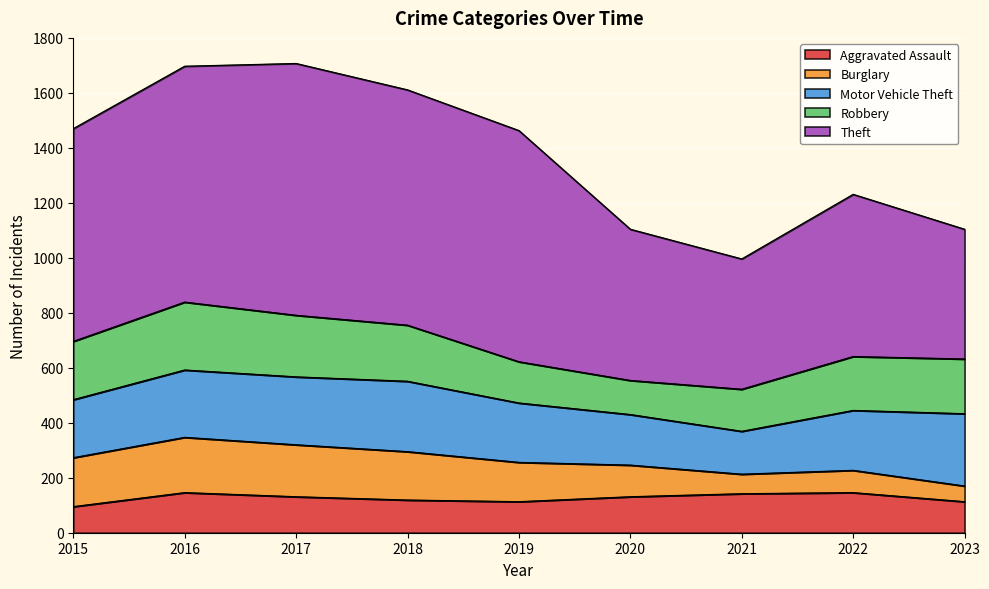

Which category has the lowest value in the Burglary series?

2023